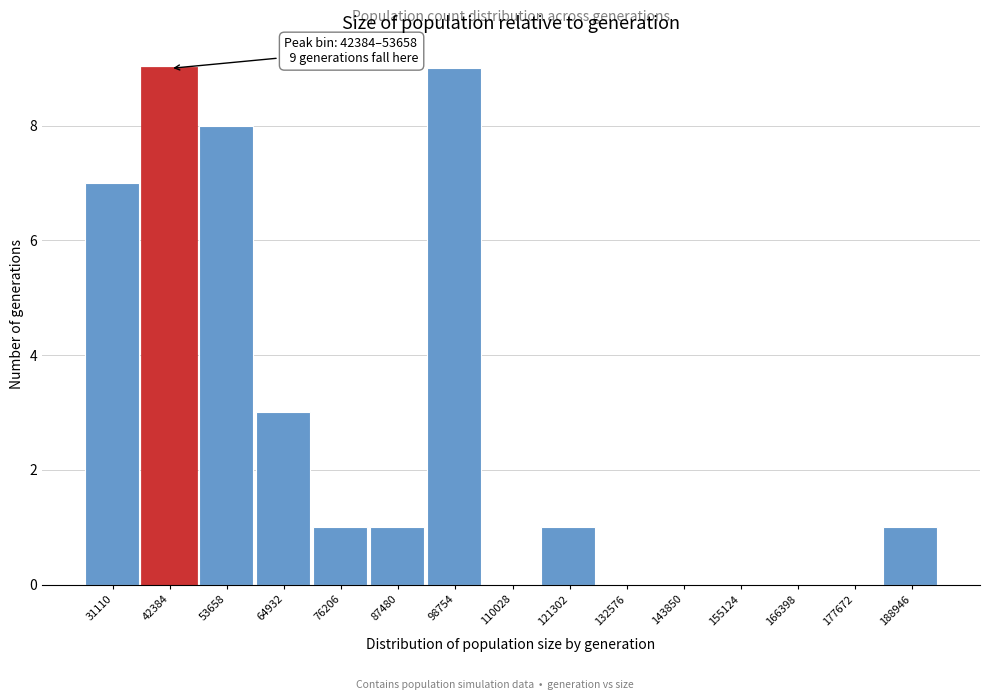

Reading left to right, extract all data points from this chart.

31110=7	42384=9	53658=8	64932=3	76206=1	87480=1	98754=9	110028=0	121302=1	132576=0	143850=0	155124=0	166398=0	177672=0	188946=1